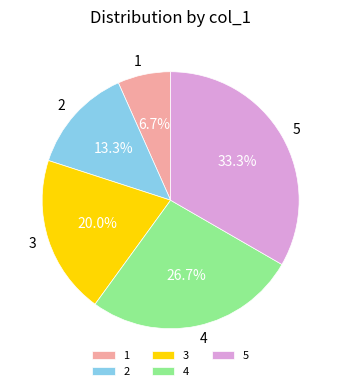

To the nearest percent, what is the average slice percentage?

20%